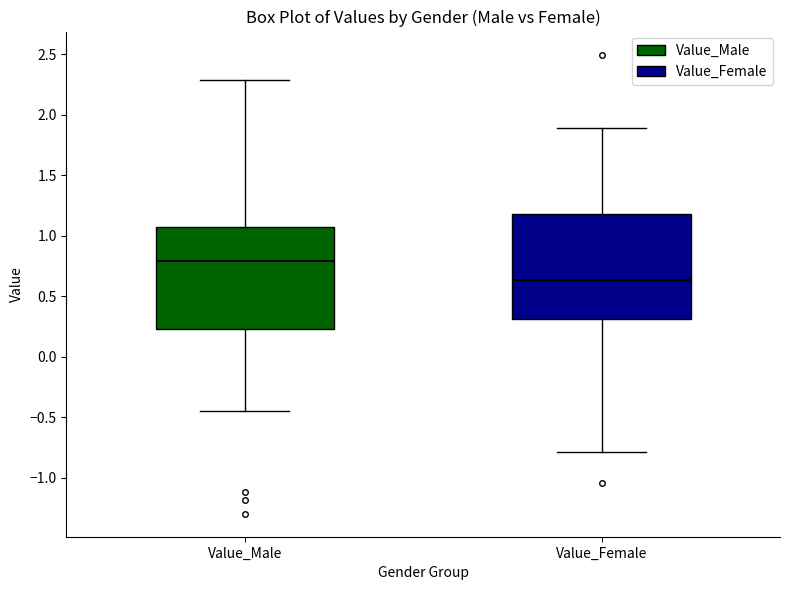

Which box has the lowest median line?

Value_Female